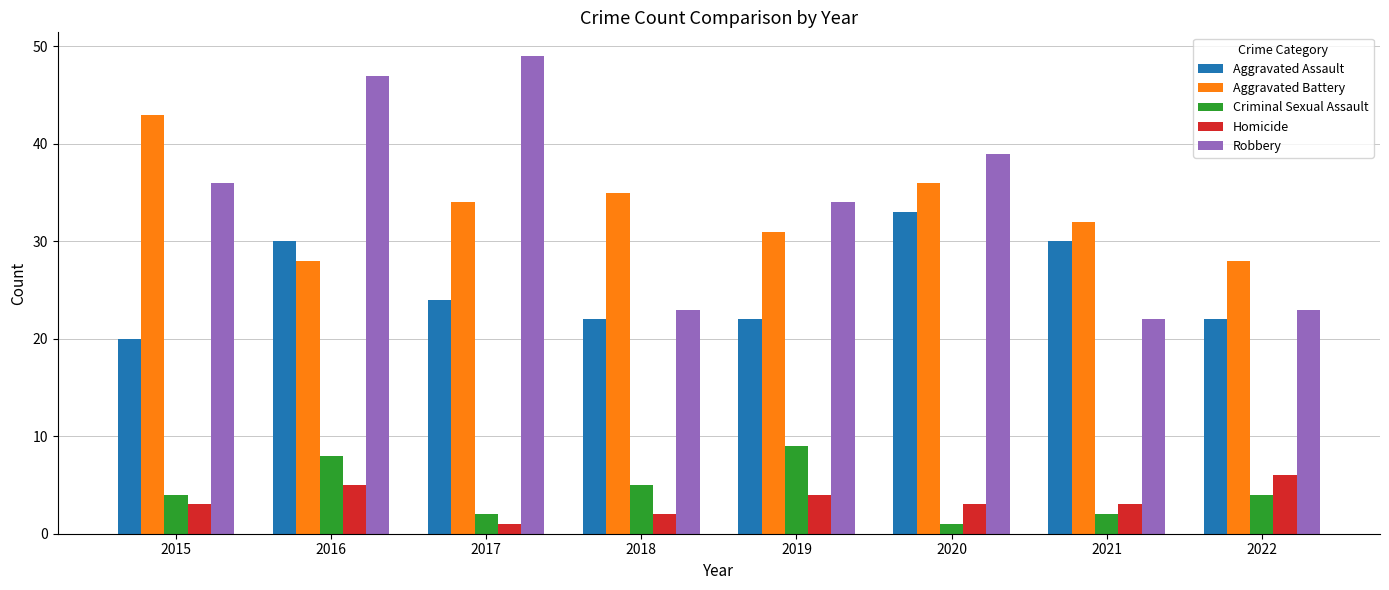

Reading right to left, list all the values displayed in this chart.

Aggravated Assault: 22	30	33	22	22	24	30	20
Aggravated Battery: 28	32	36	31	35	34	28	43
Criminal Sexual Assault: 4	2	1	9	5	2	8	4
Homicide: 6	3	3	4	2	1	5	3
Robbery: 23	22	39	34	23	49	47	36